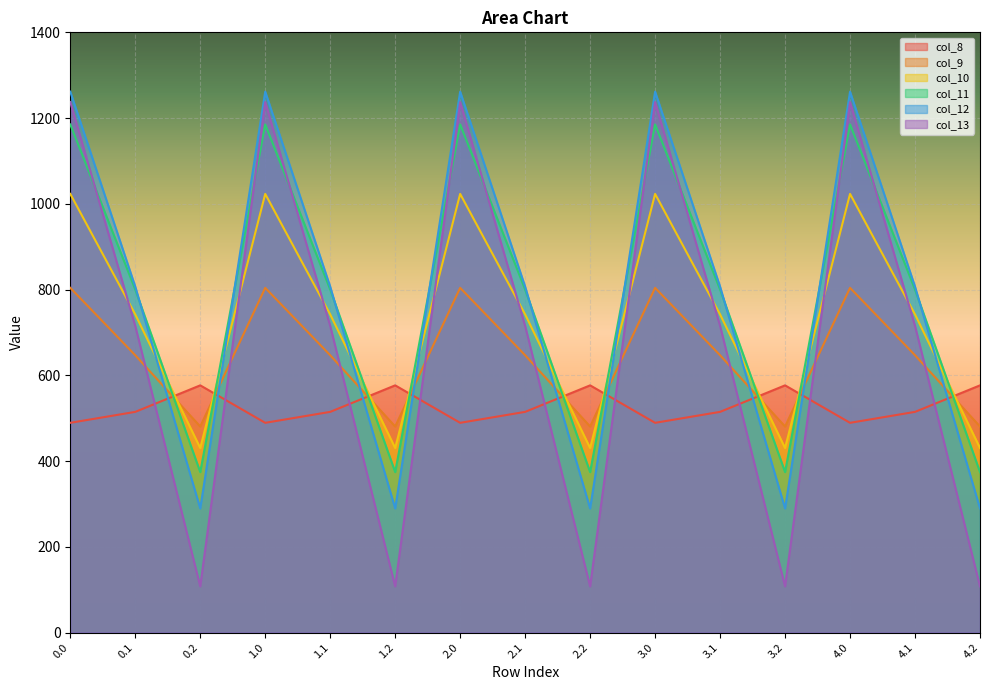

Does the chart display data point markers on the line(s)?

No